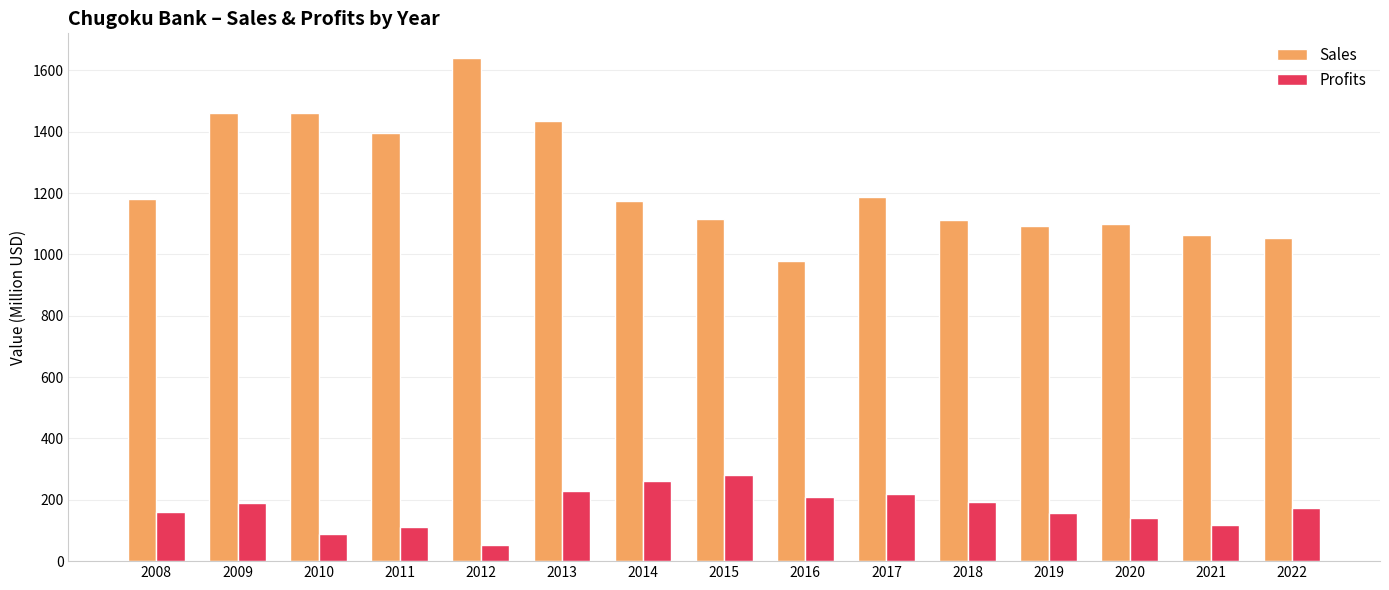

What are all the series names shown in the legend?

Sales, Profits